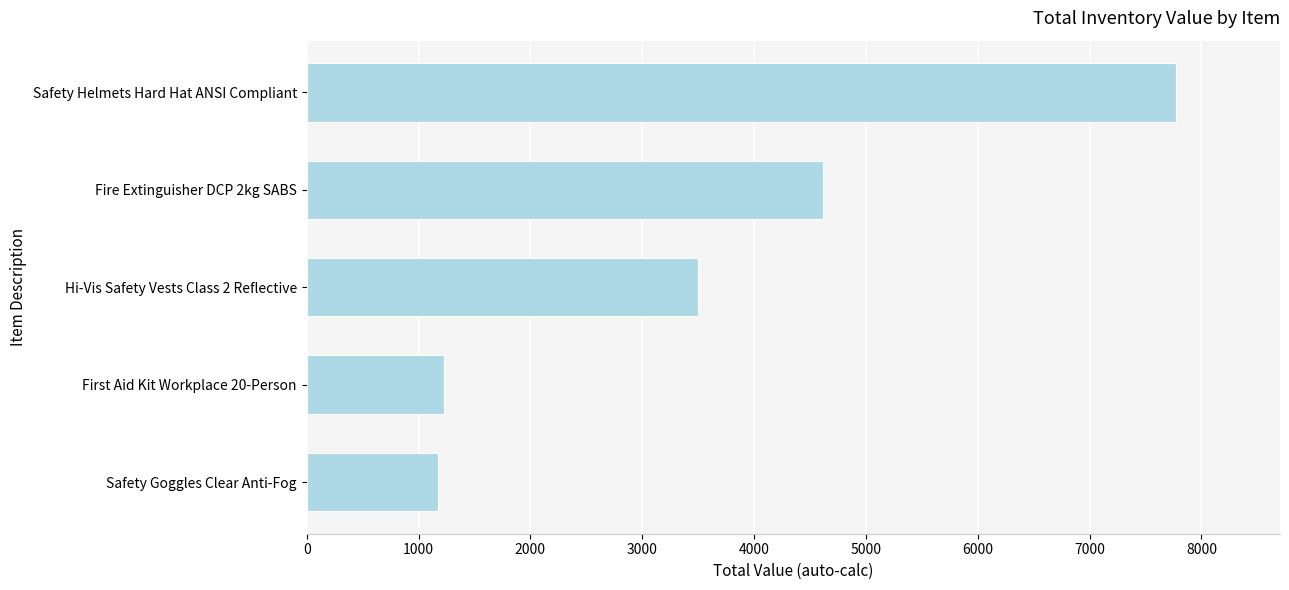

Read the value at Safety Helmets Hard Hat ANSI Compliant.

7770